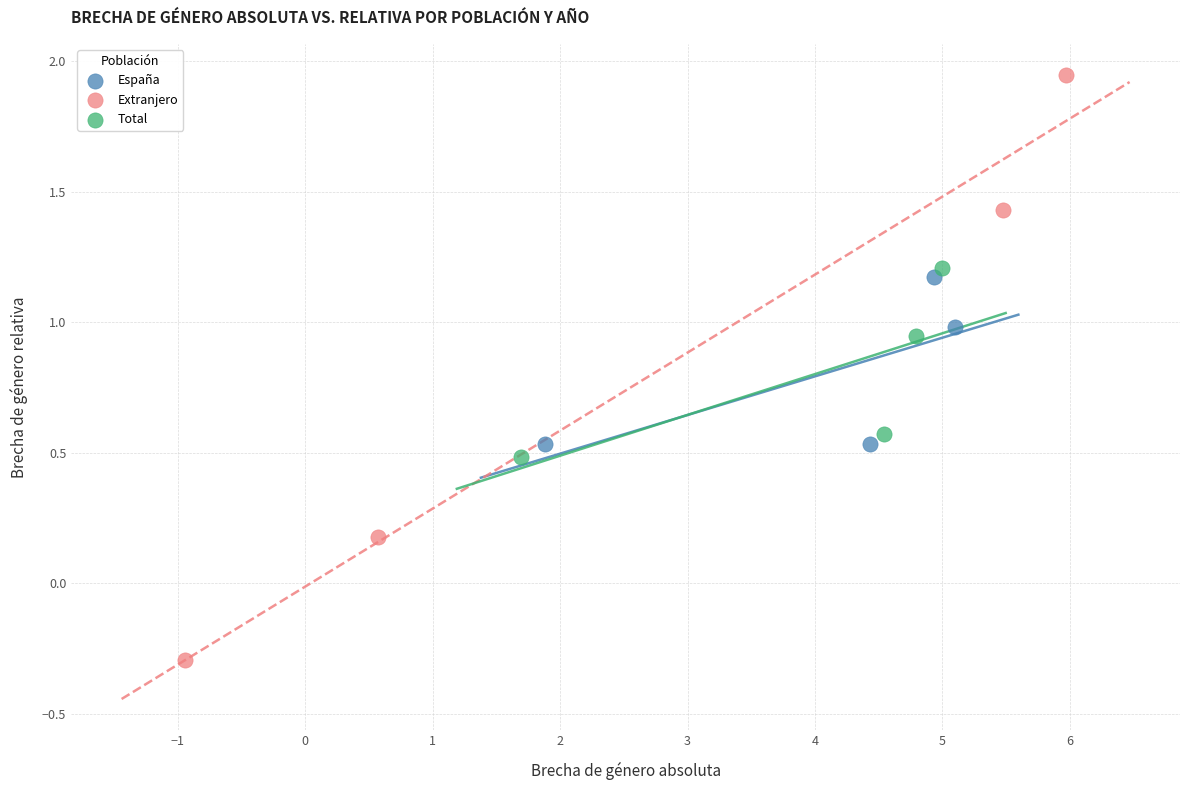

Which series has the largest Y range (max minus min)?

Extranjero